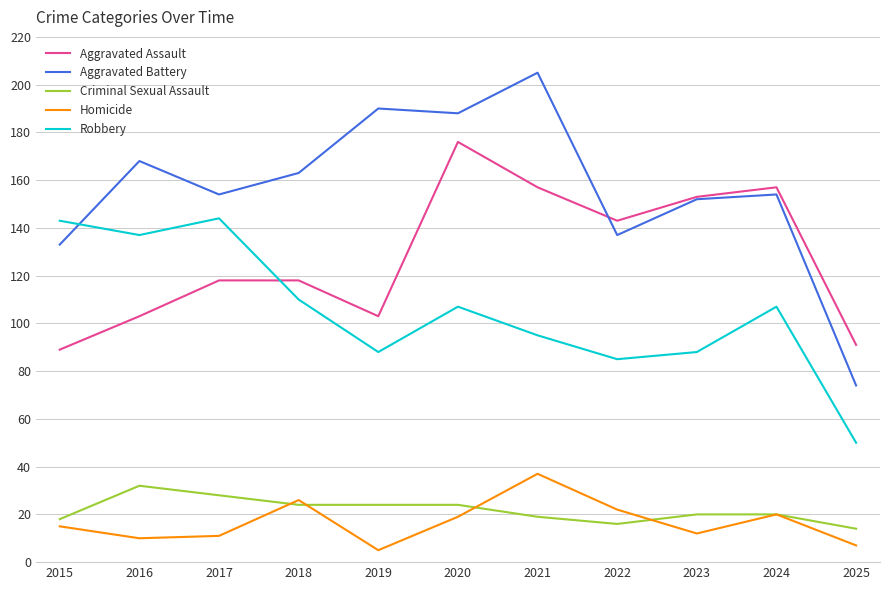

What value does the Aggravated Battery series have at 2025?

74